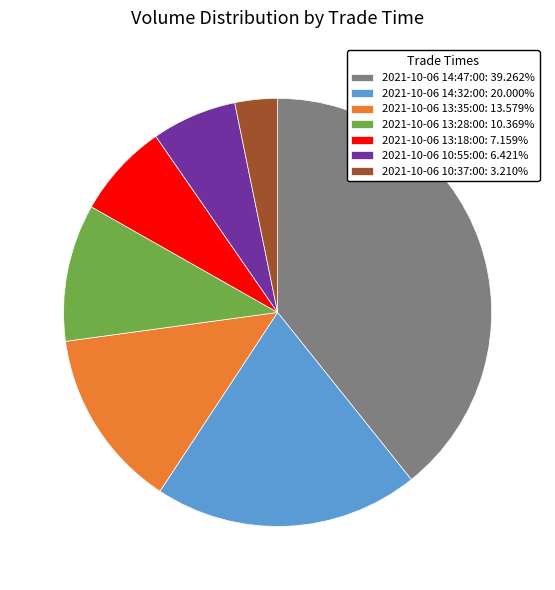

Rank the categories by value from highest to lowest.

2021-10-06 14:47:00, 2021-10-06 14:32:00, 2021-10-06 13:35:00, 2021-10-06 13:28:00, 2021-10-06 13:18:00, 2021-10-06 10:55:00, 2021-10-06 10:37:00